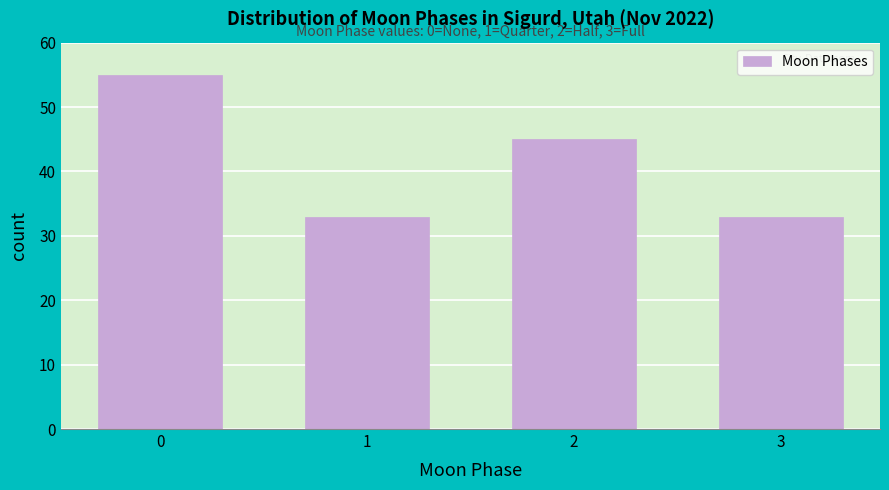

Reading left to right, extract all data points from this chart.

55	33	45	33